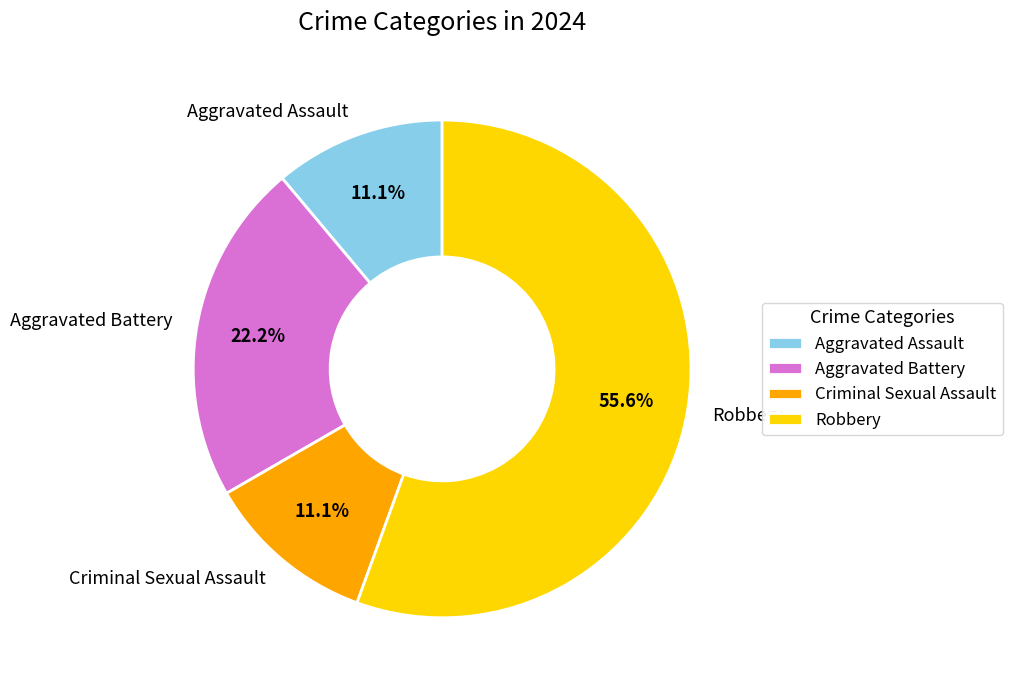

Which slice represents more than half of the pie?

Robbery